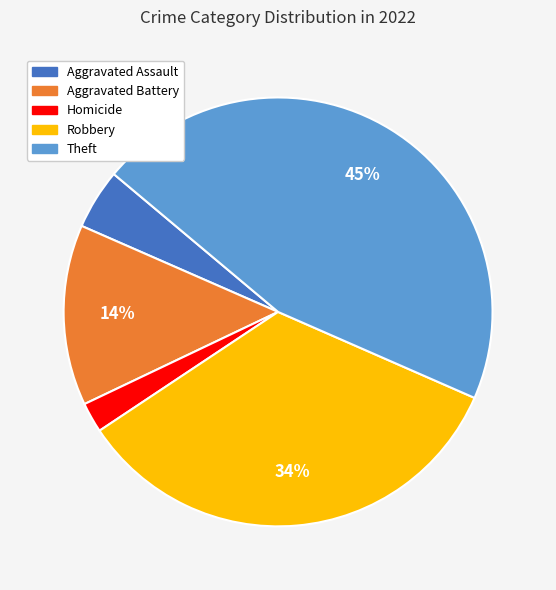

To the nearest percent, what is the difference between the largest and smallest slice percentages?

43%